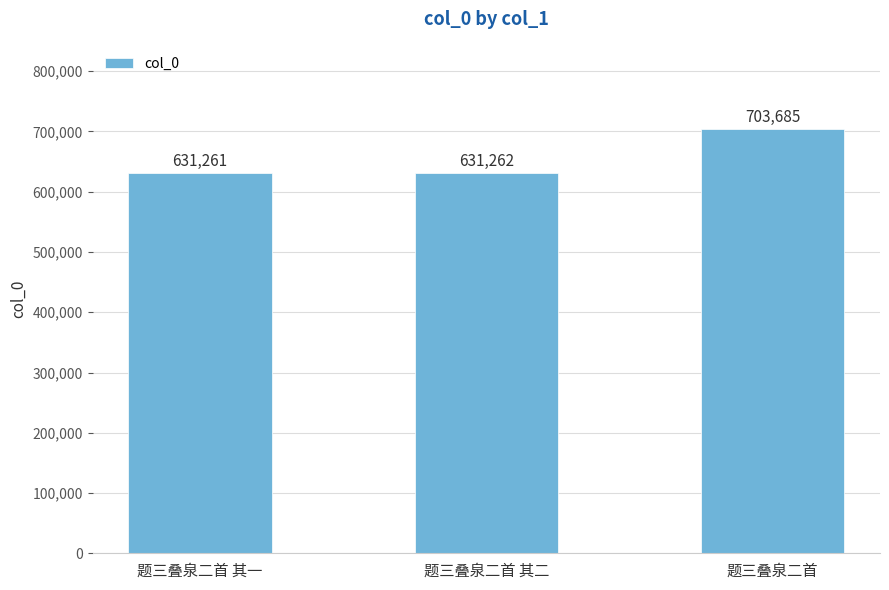

What is the value of the 3rd bar from the left?

703685